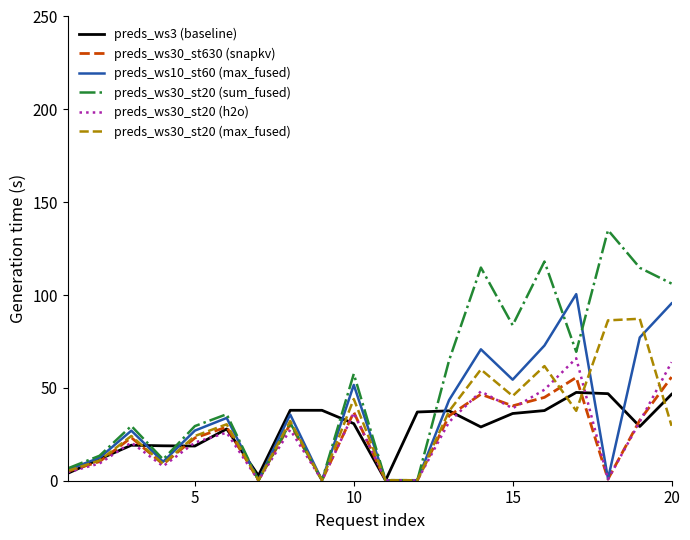

Which series has the largest total across all categories?

preds_ws30_st20 (sum_fused)